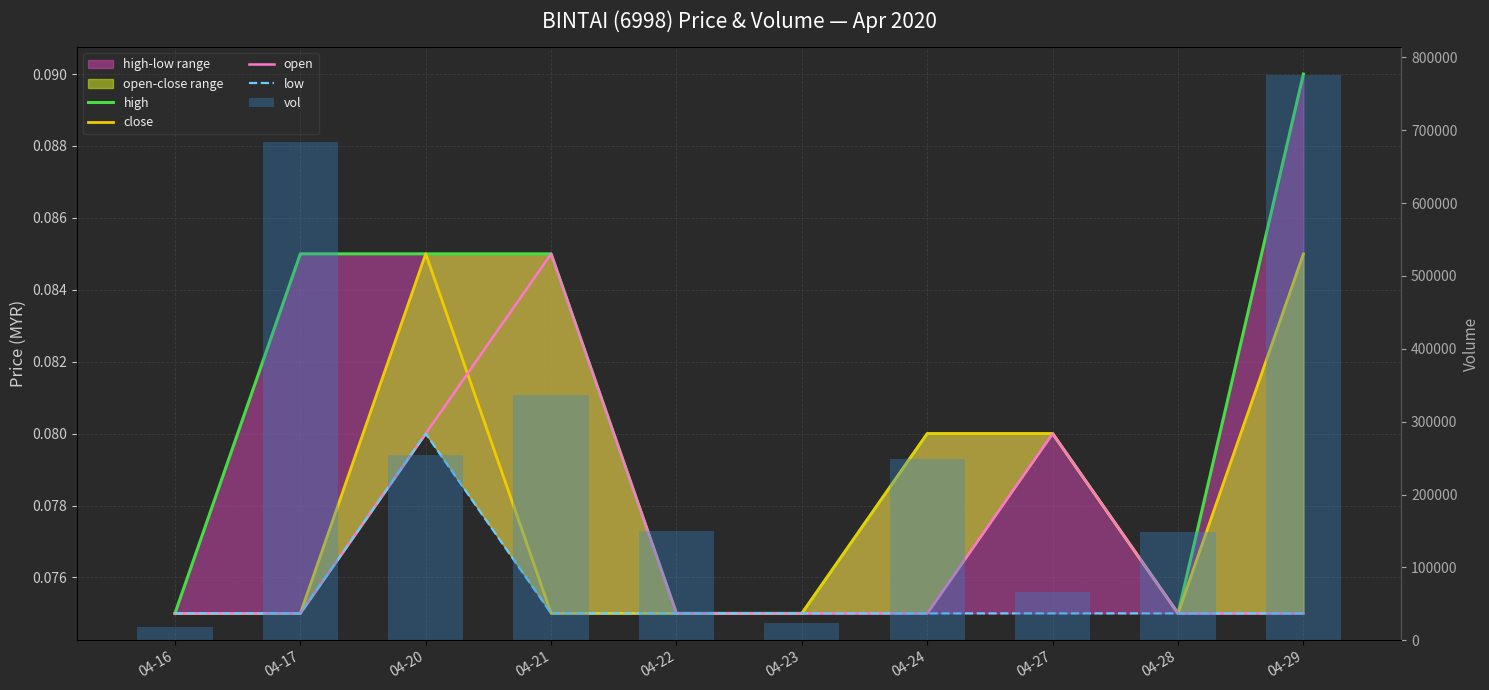

Is it true that close equals 0.0 at 04-20?

False